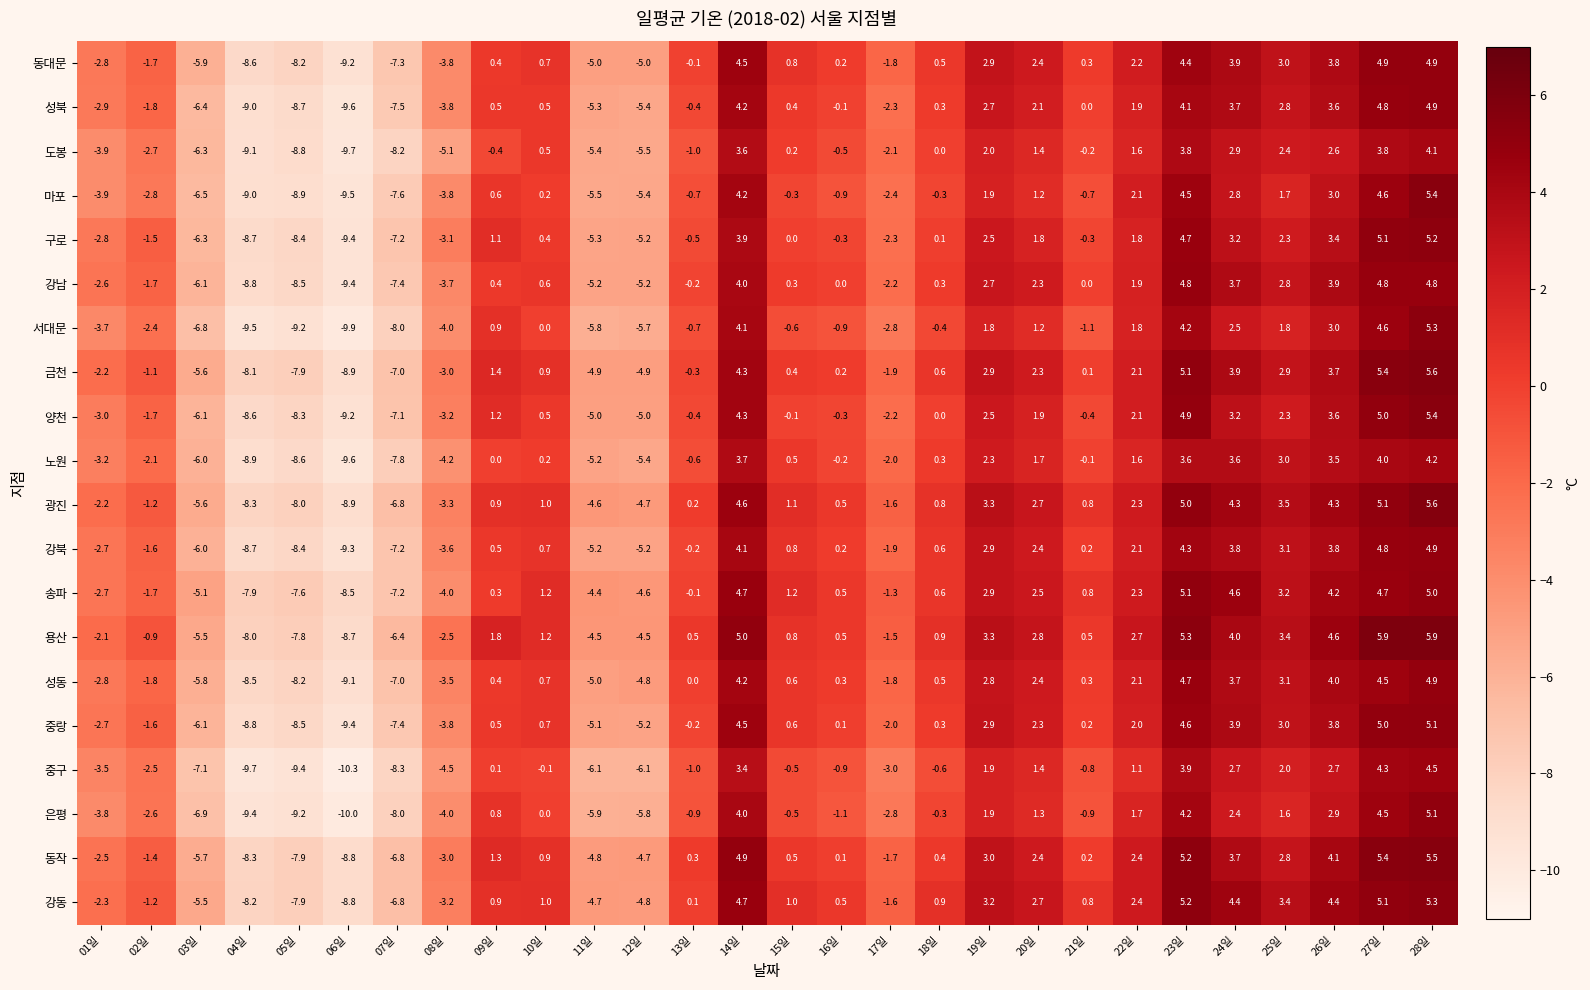

Between 11일 and 15일, which series saw the biggest shift?

강북